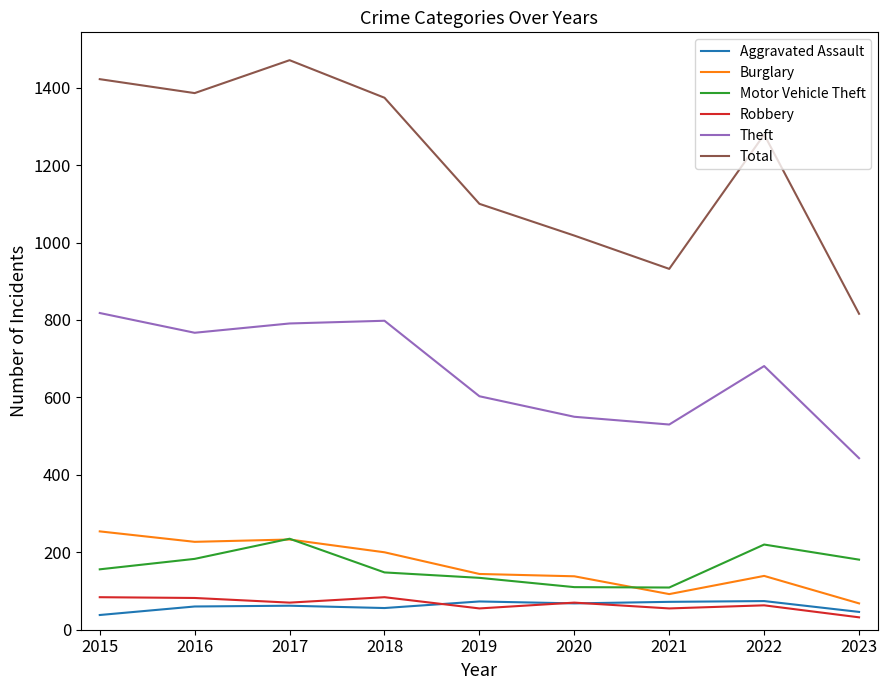

What value does the Motor Vehicle Theft series have at 2020?

110